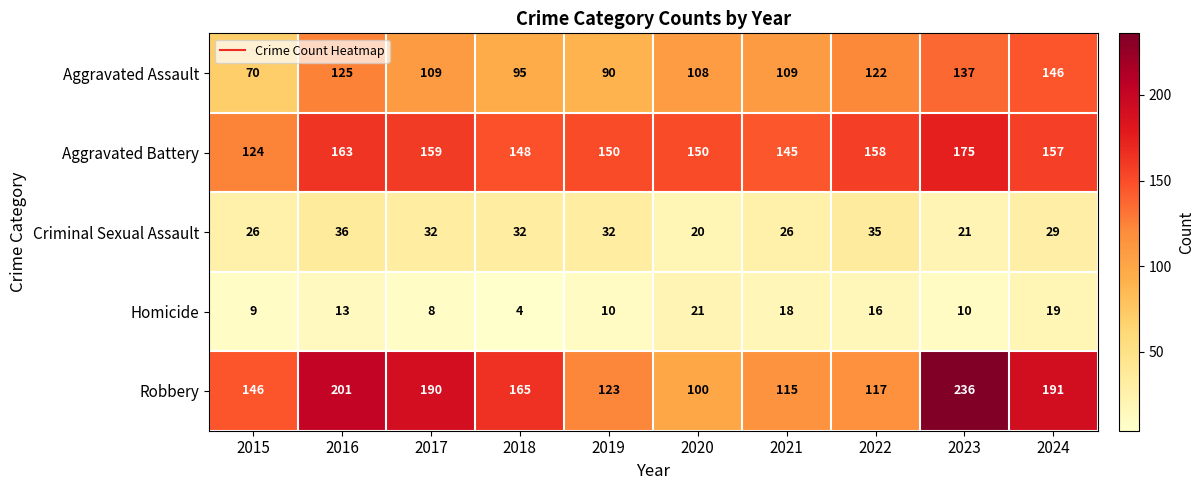

The value of Robbery at 2023 is 414. True or false?

False